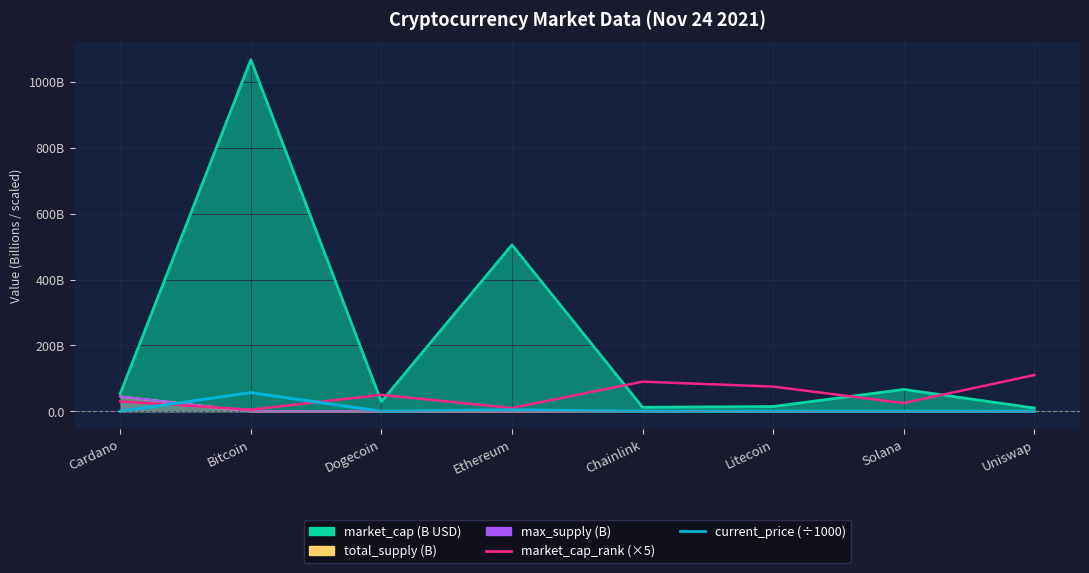

True or false: current_price has a value of 0.0 at Dogecoin.

True